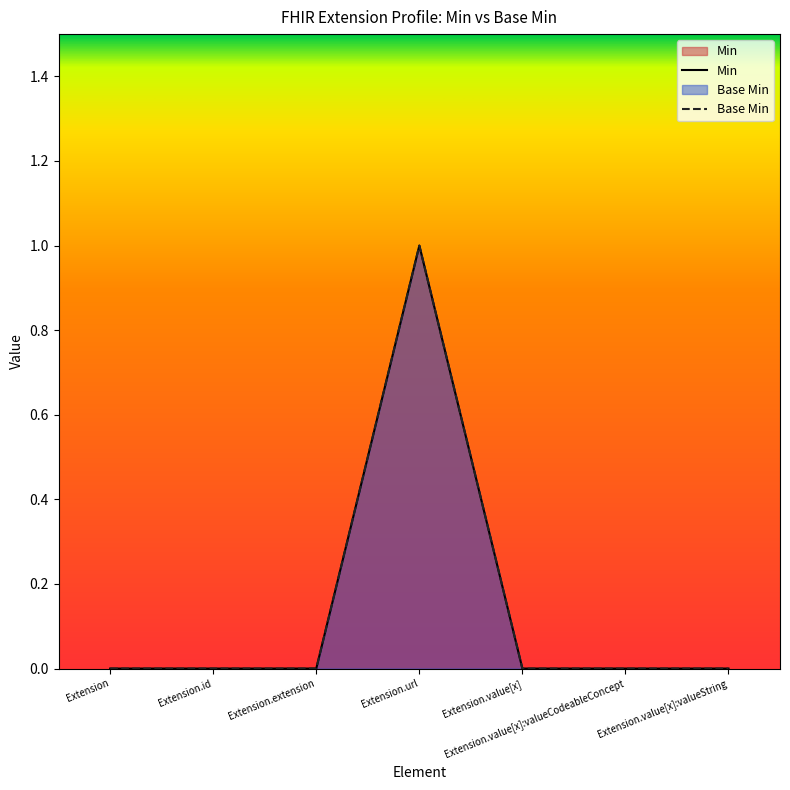

True or false: Base Min and Min cross at least once.

False